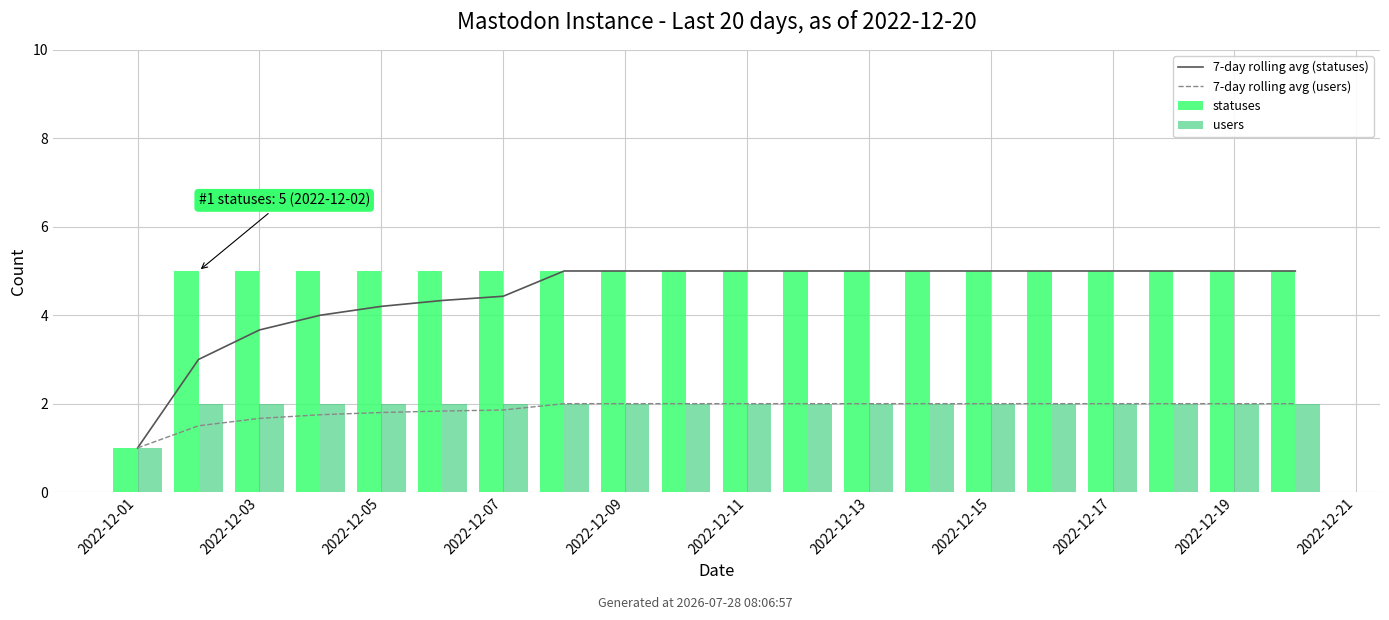

The value of statuses at 15 is 1.5. True or false?

False